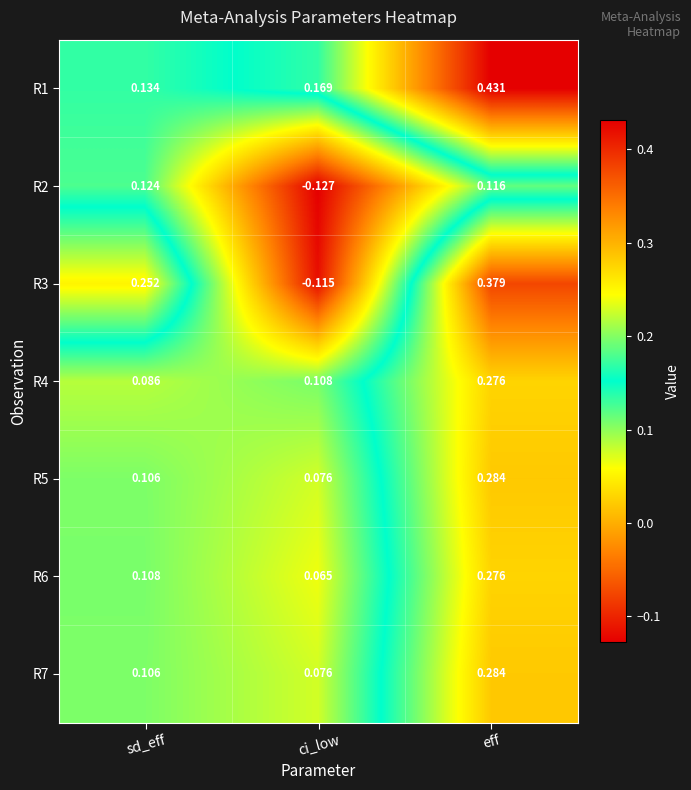

At which label is R7 closest to 0?

ci_low